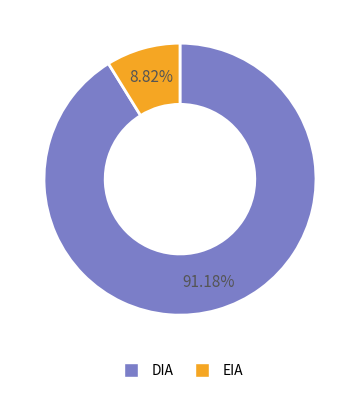

Is it true that DIA is 99% of the pie?

False